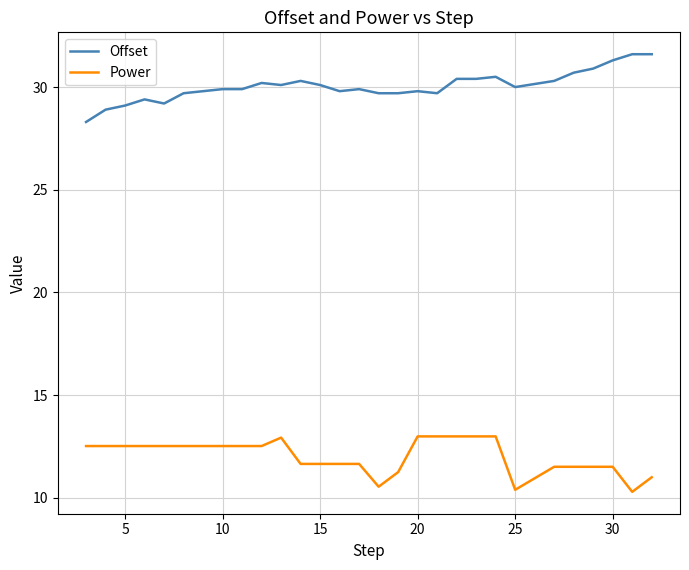

How many series are shown in this chart?

2